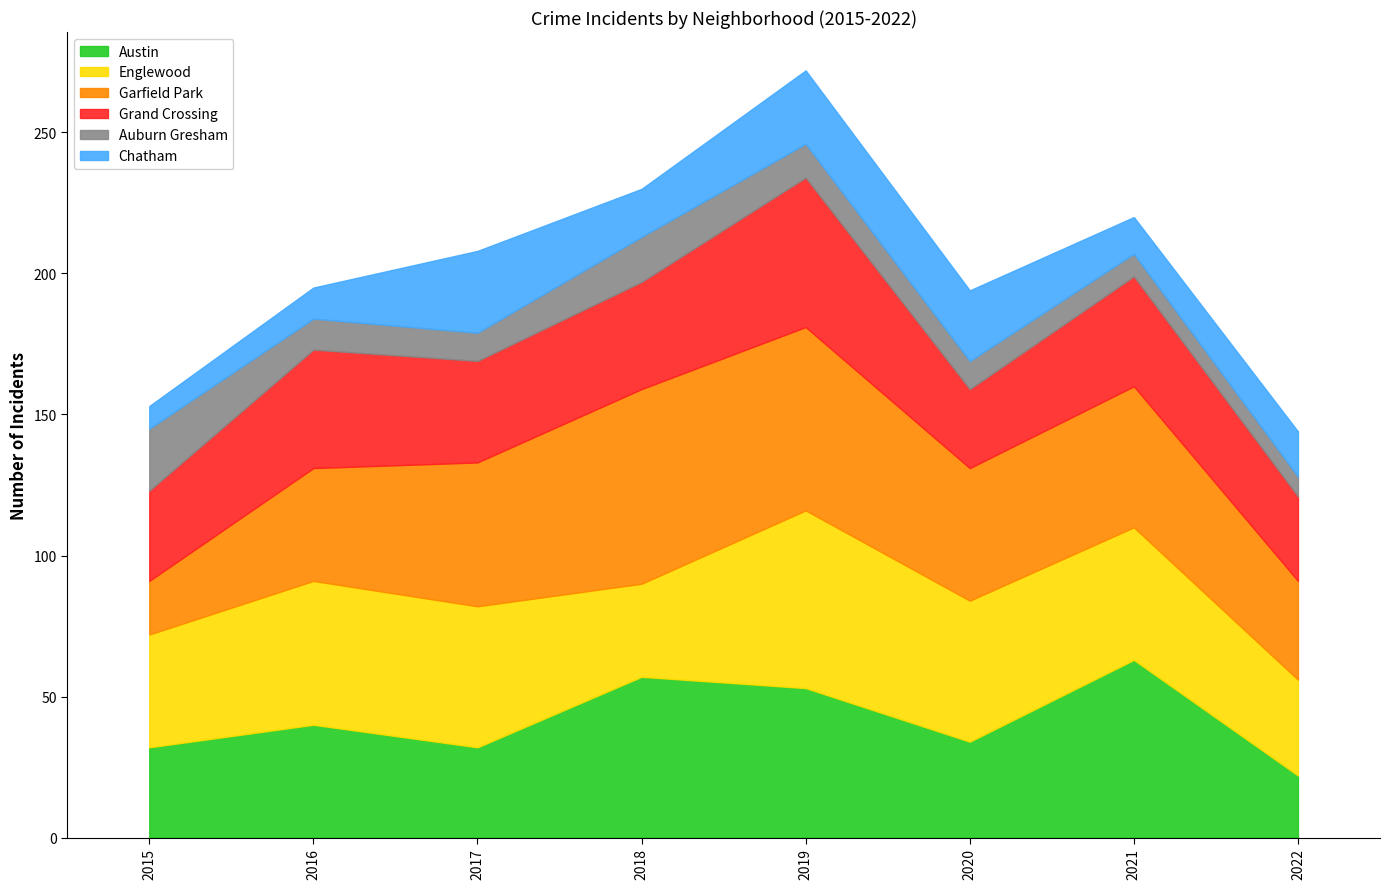

At which category does Grand Crossing reach its first local peak?

2016